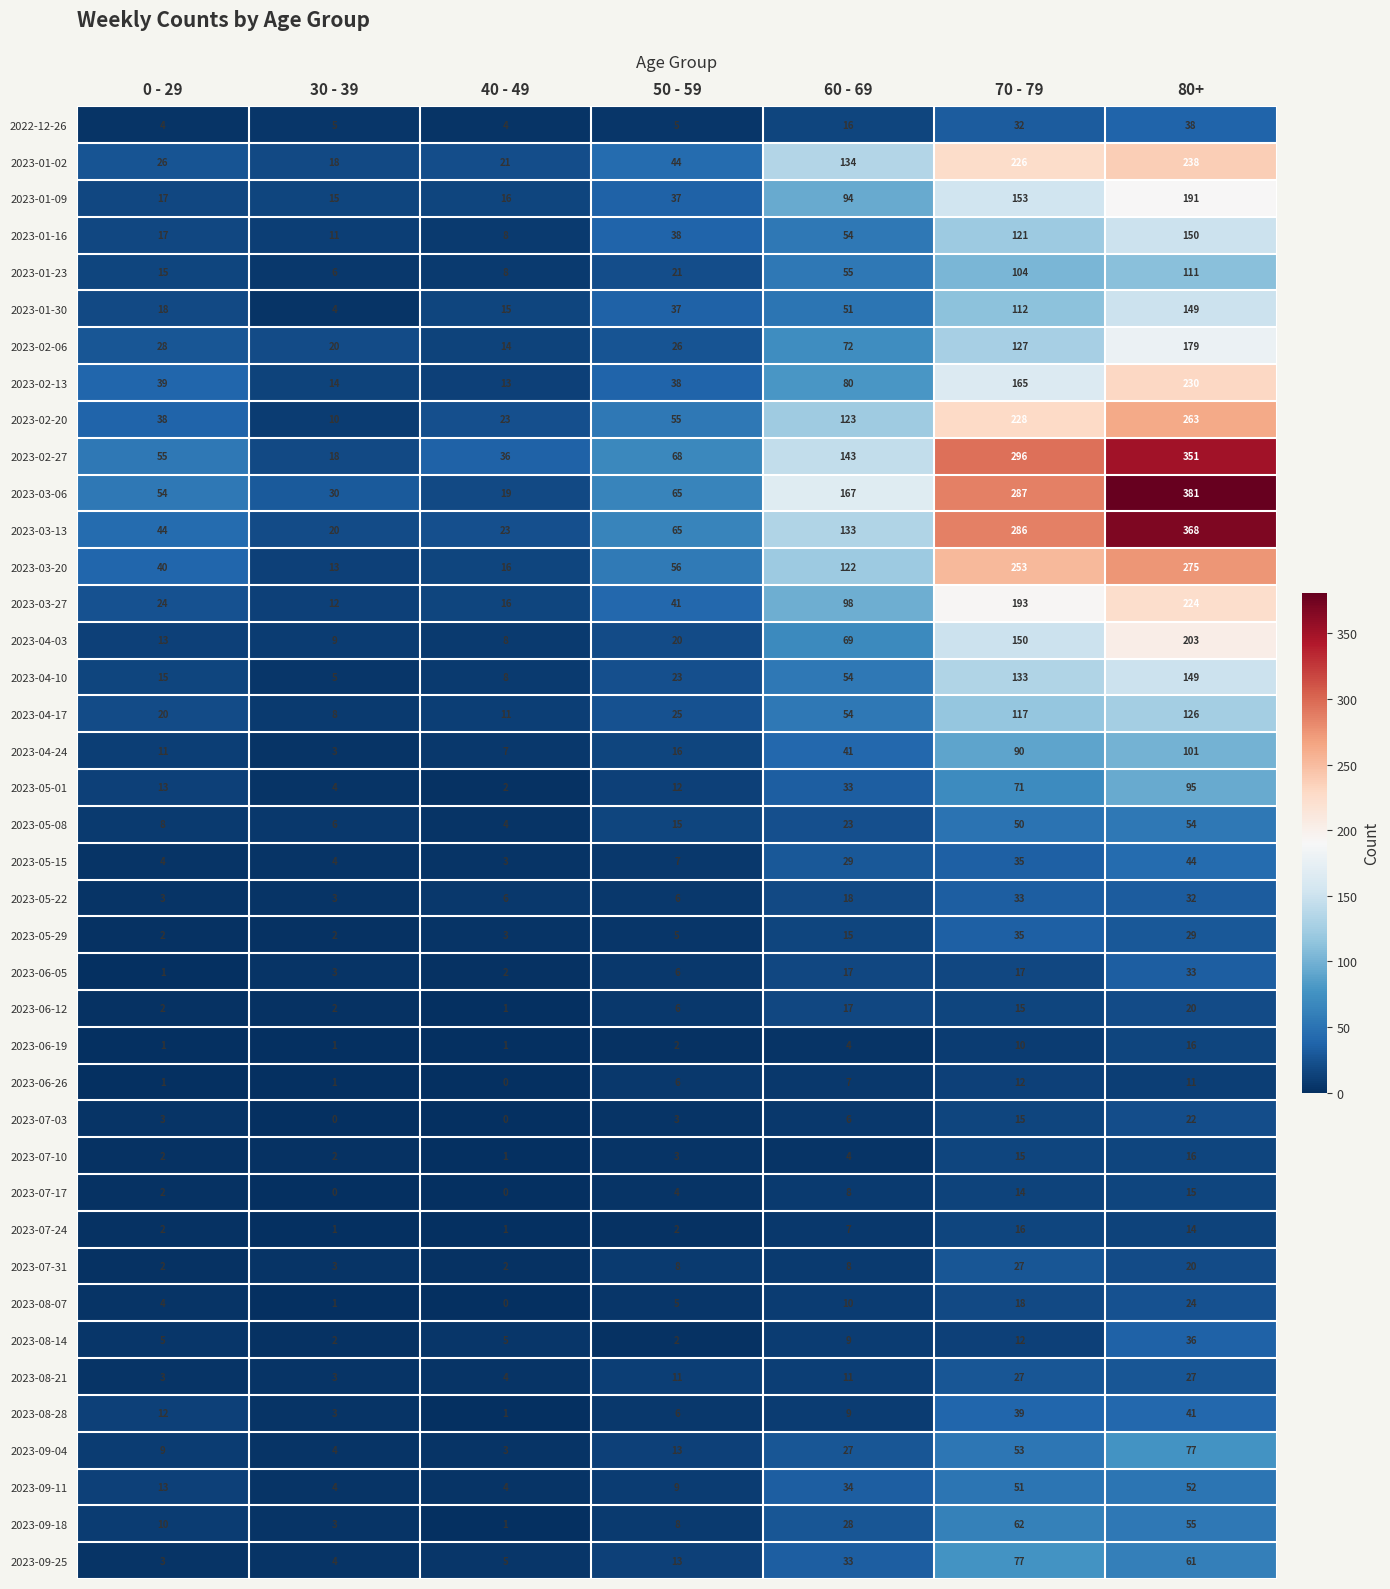

Between 40 - 49 and 50 - 59, which series saw the biggest shift?

2023-03-06